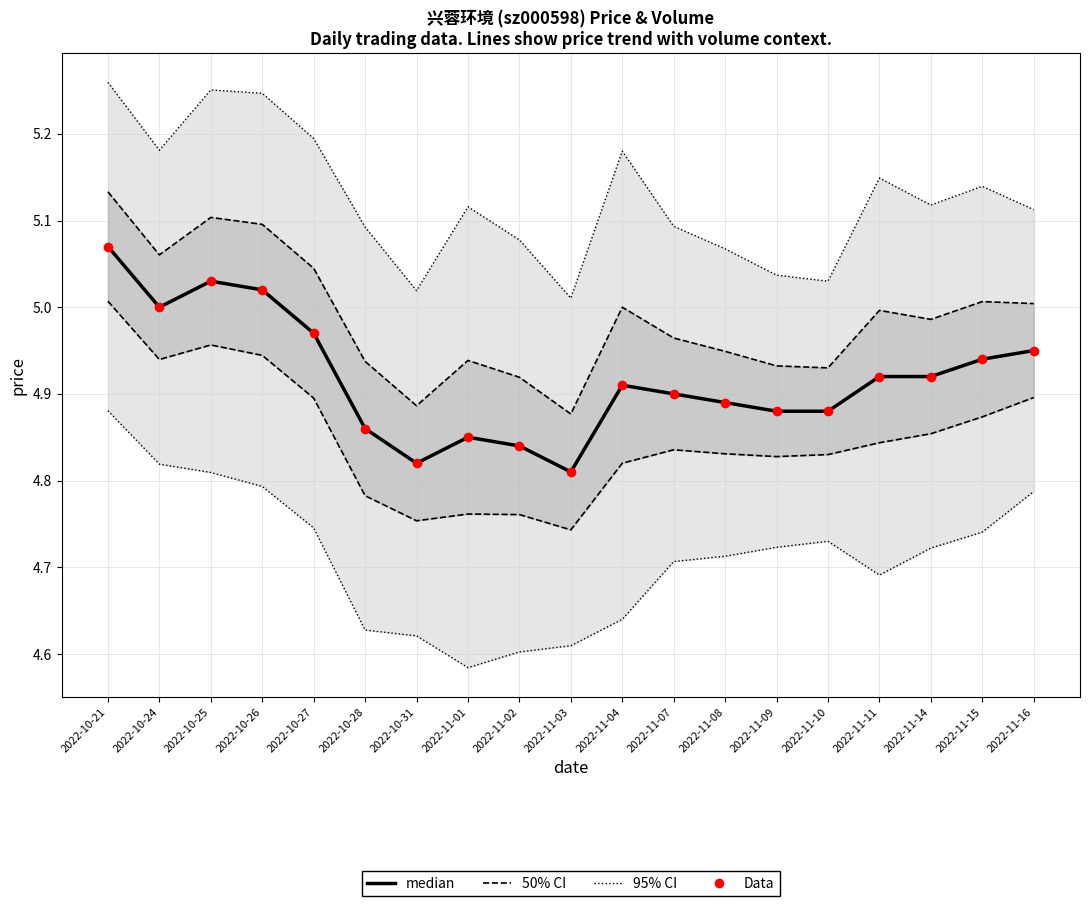

What are all the series names shown in the legend?

95% CI, 50% CI, median, Data